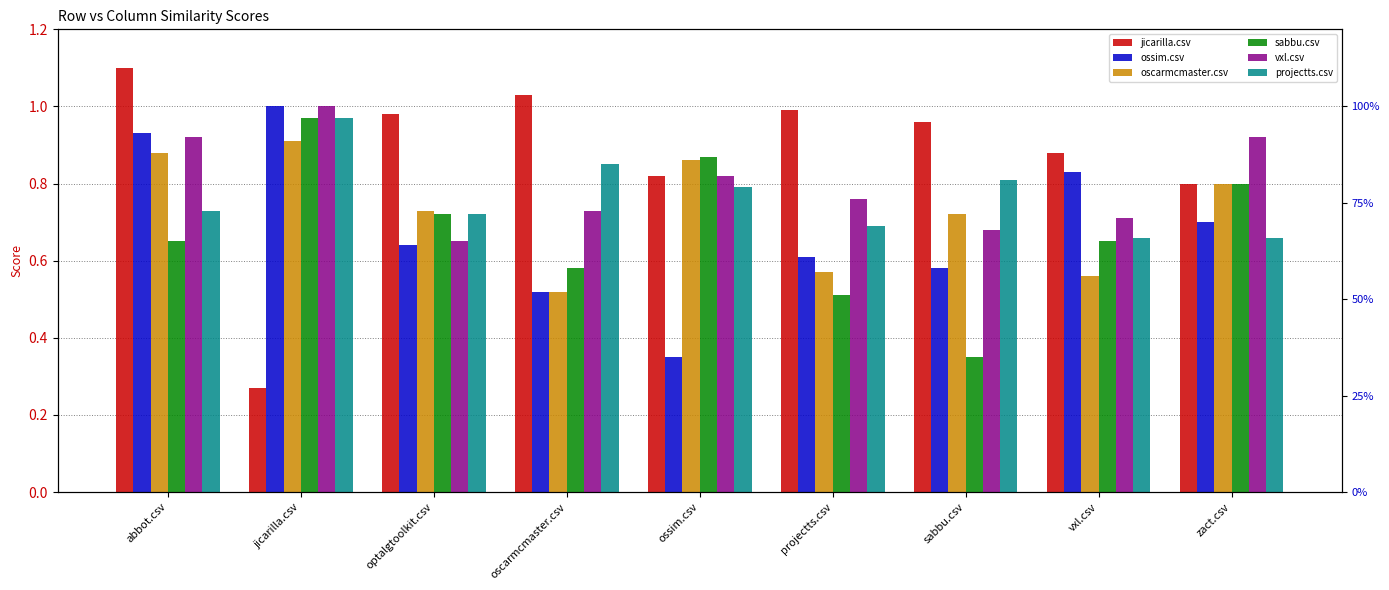

What is the difference between the highest and lowest values at zact.csv?

0.3